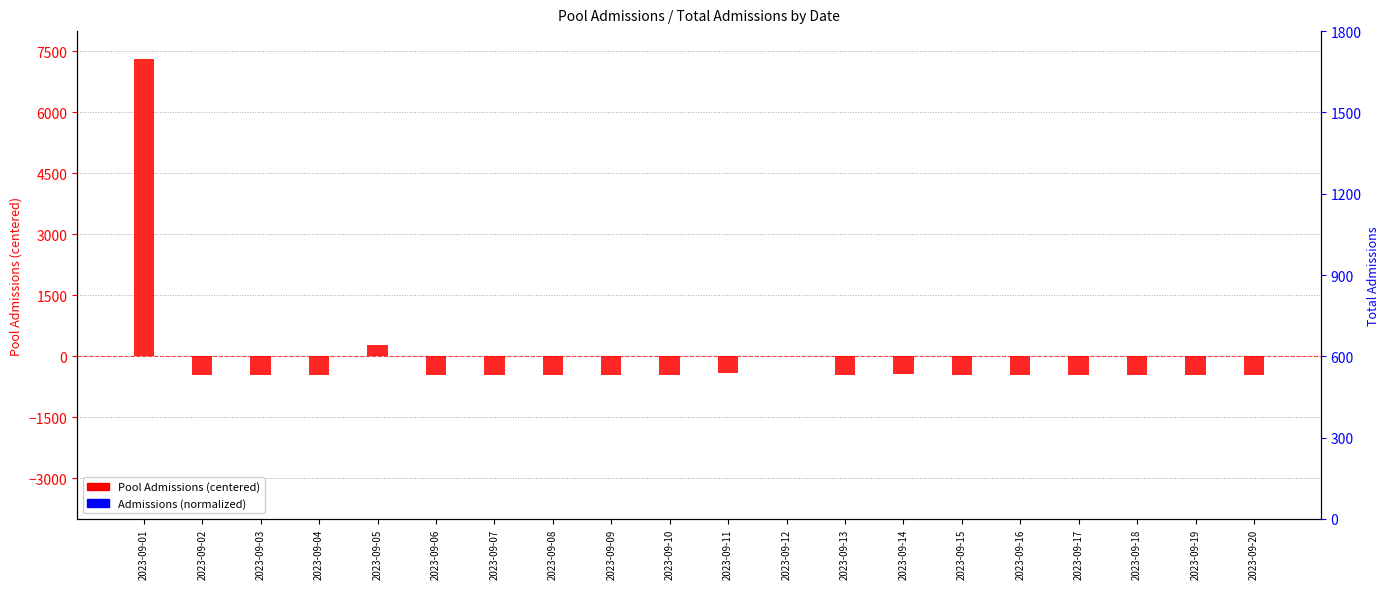

What is the value of the Pool Admissions (centered) bar at the 19th from the left?

-448.7